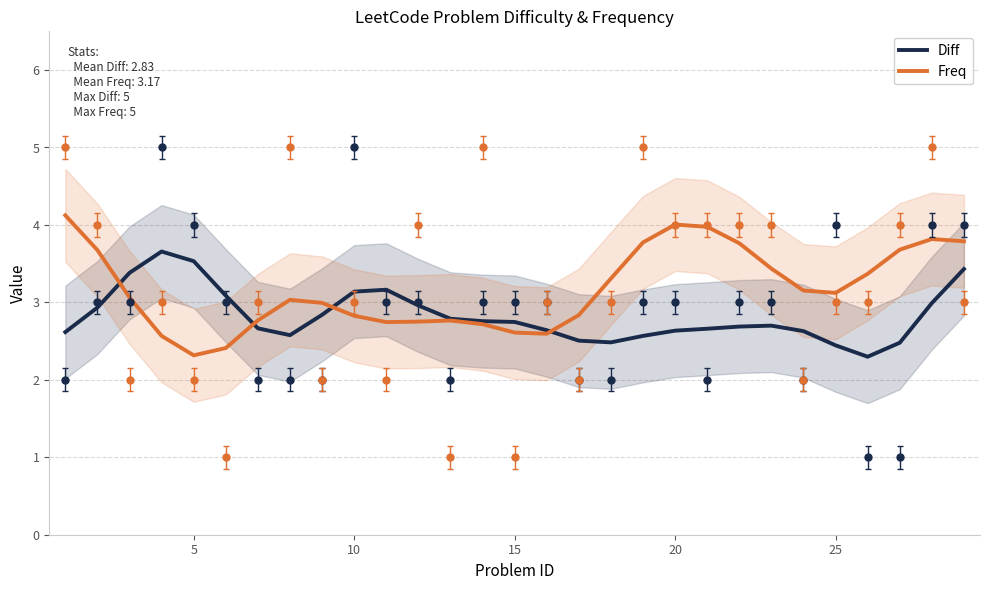

Rank the series at 25 from highest to lowest value.

Diff, Freq